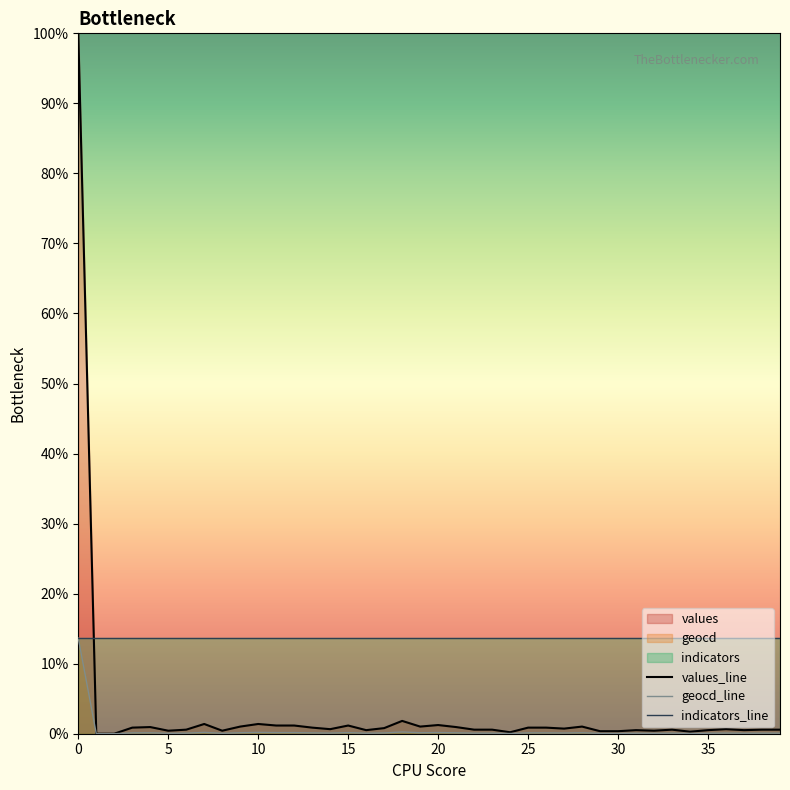

Which series has the largest range (max minus min)?

values_line